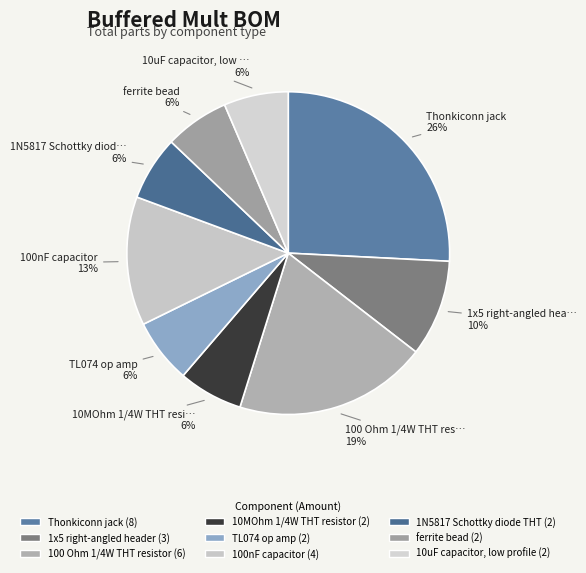

Is 10uF capacitor, low profile the majority of the pie?

No